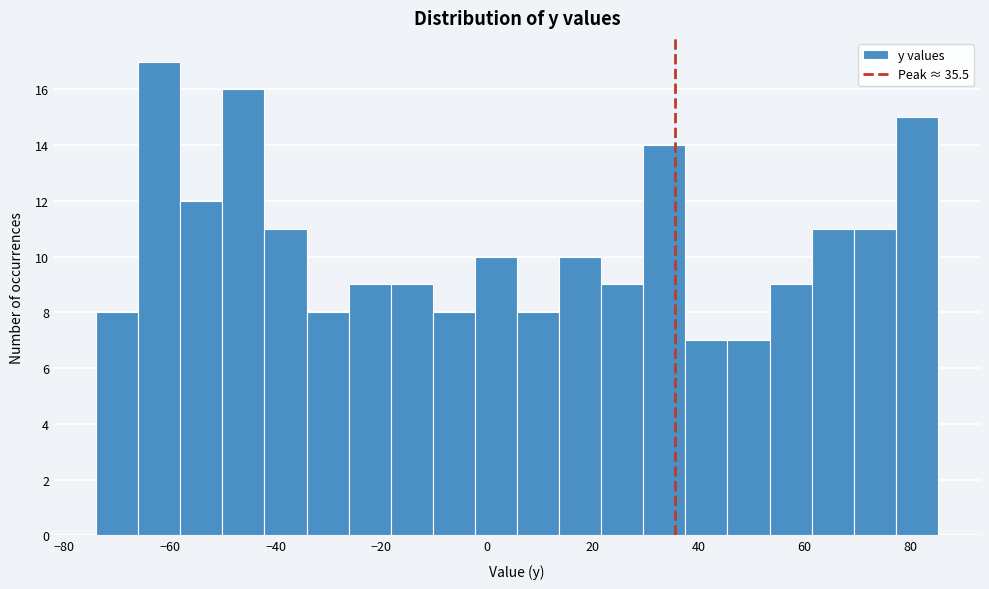

Read against the x-axis, roughly where is the centre of the tallest bar?

-62